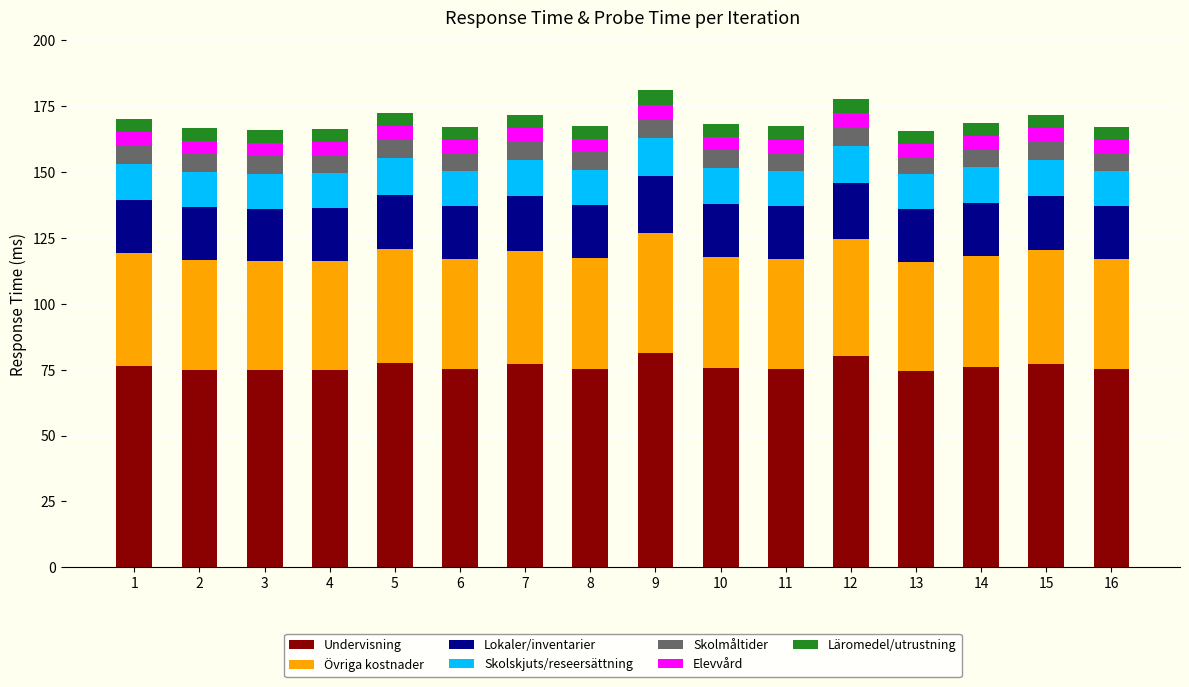

What is the sum of the Undervisning values at 10 and 12?

155.8